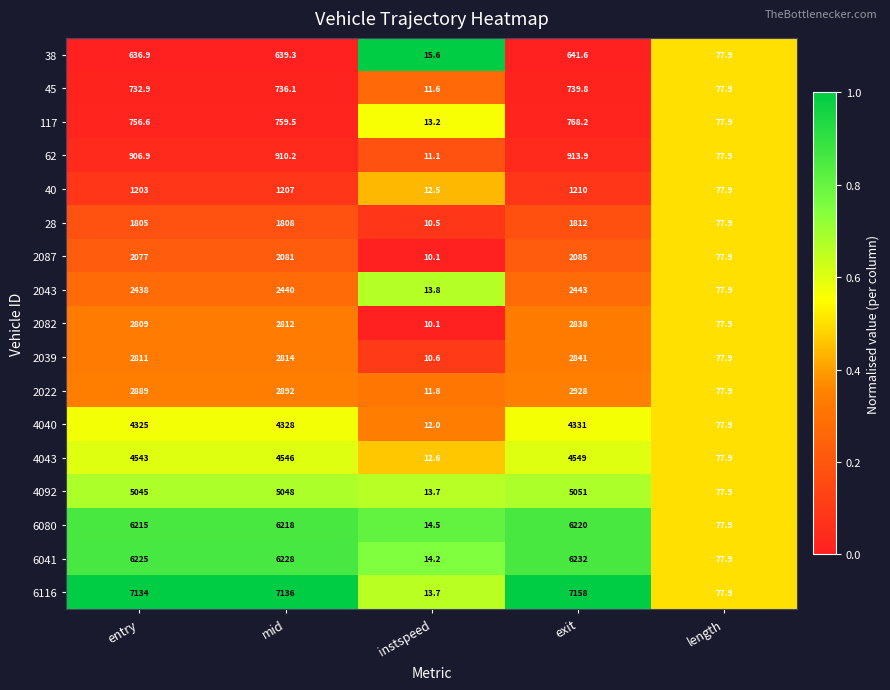

What is the spread (max minus min) of values at instspeed?

5.5